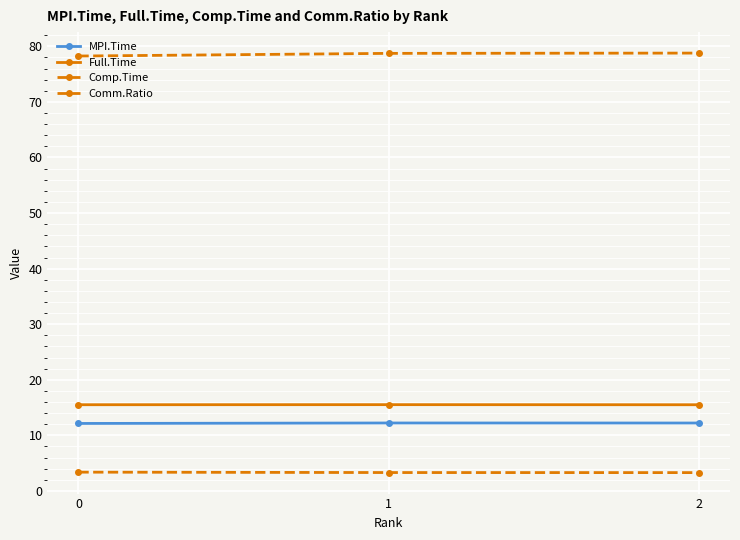

Is this an area chart (filled region under the line)?

No